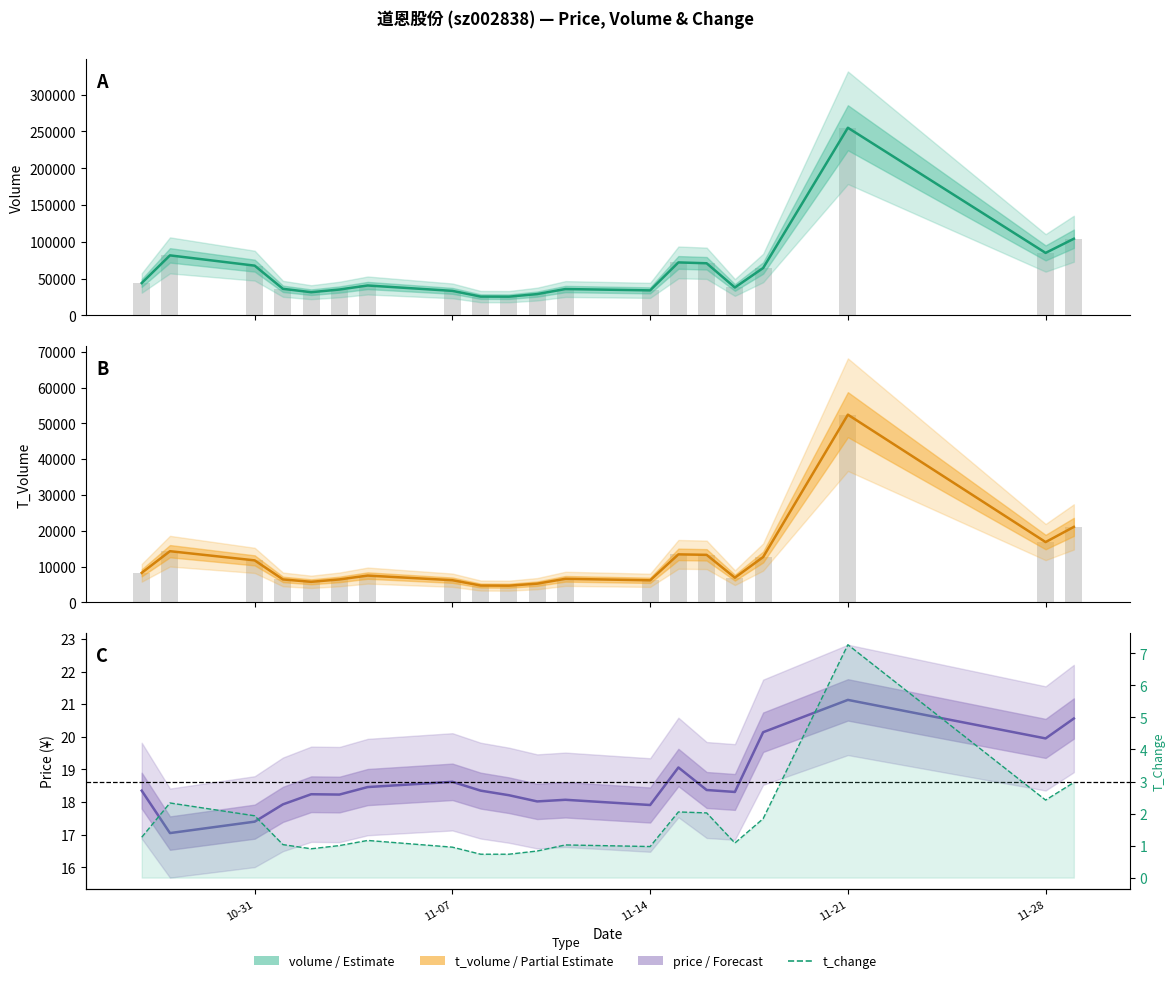

What is the difference between the maximum and second lowest values in the t_volume series?

47766.0